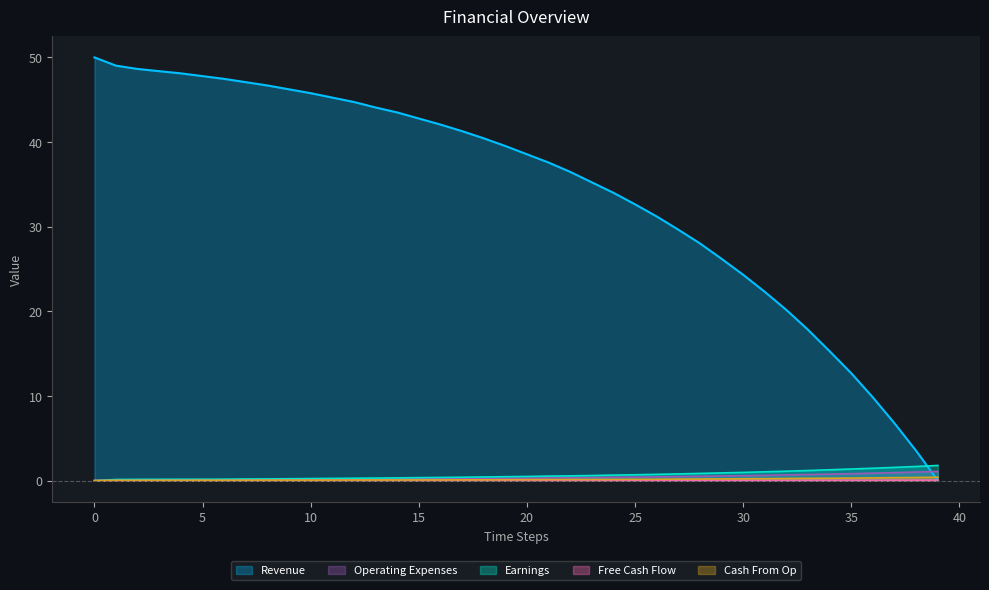

At which category does the chart reach its minimum across all series?

39